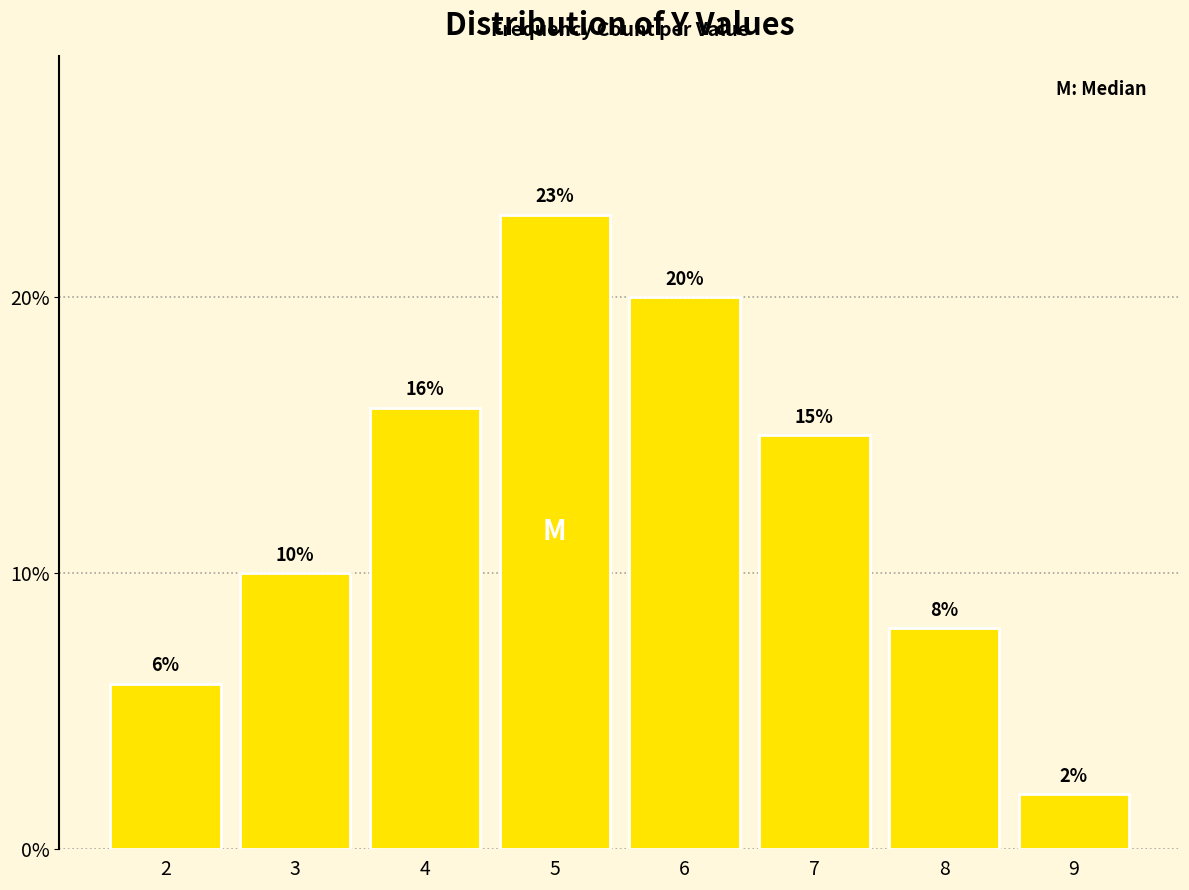

Reading left to right, transcribe all the data shown in this chart.

6	10	16	23	20	15	8	2